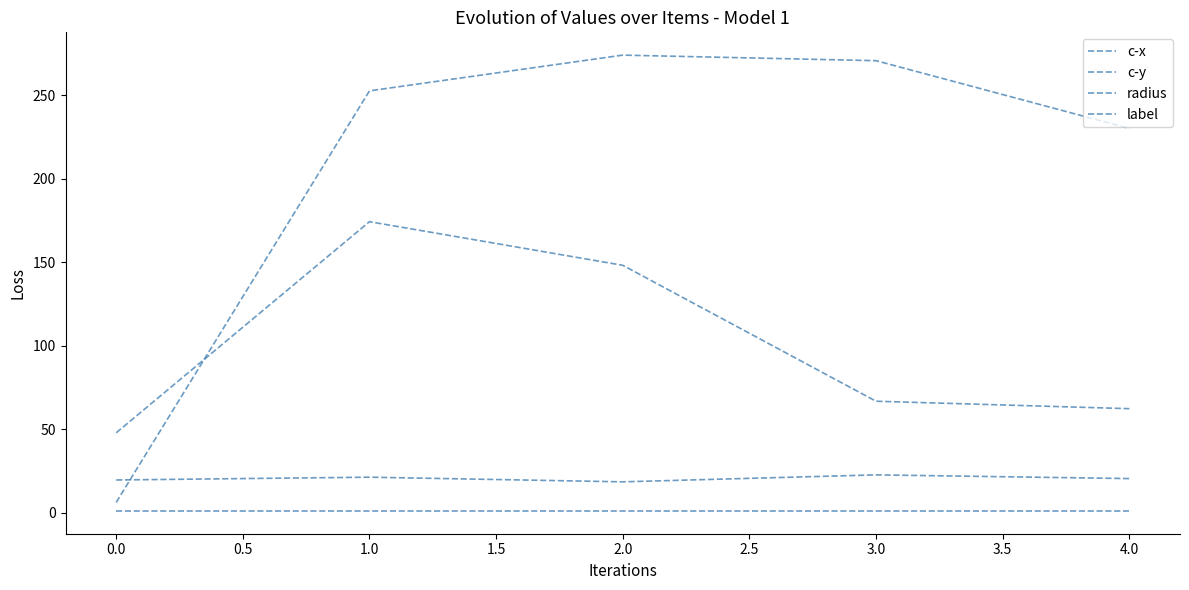

Rank the series at 1.0 from highest to lowest value.

c-x, c-y, radius, label